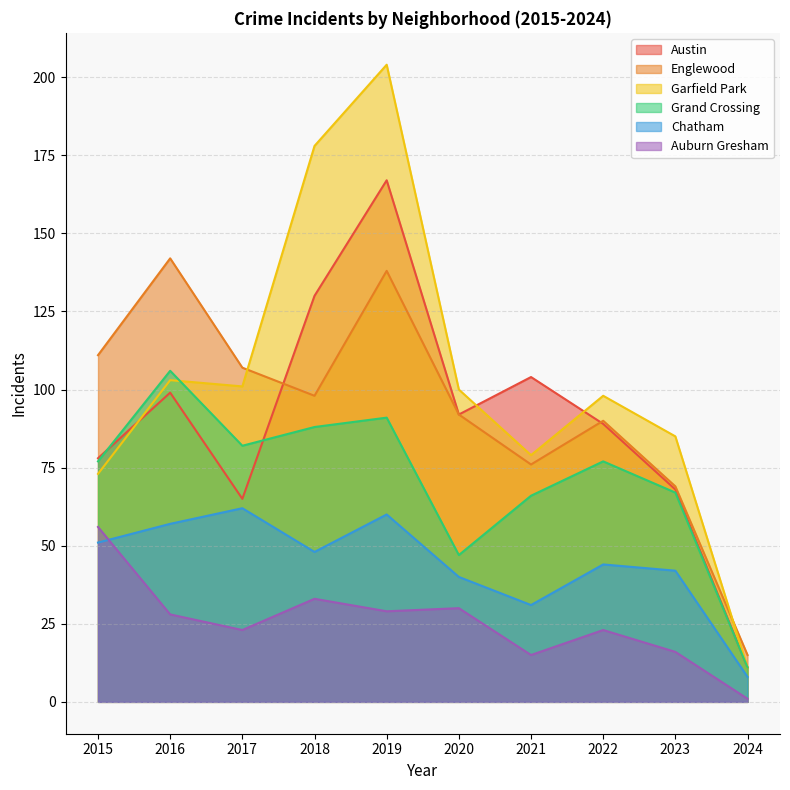

Which has a higher value, 2023 or 2015?

2015